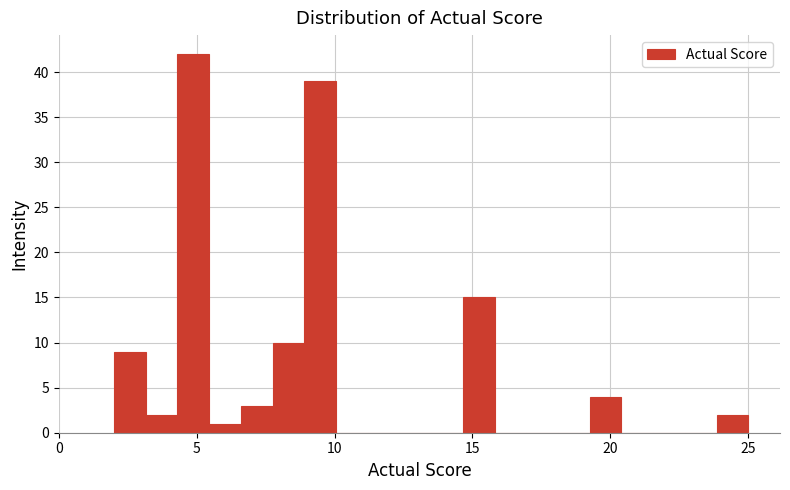

Around what value on the x-axis is the tallest bar? Give the approximate position of its centre, as read against the axis.

5.0